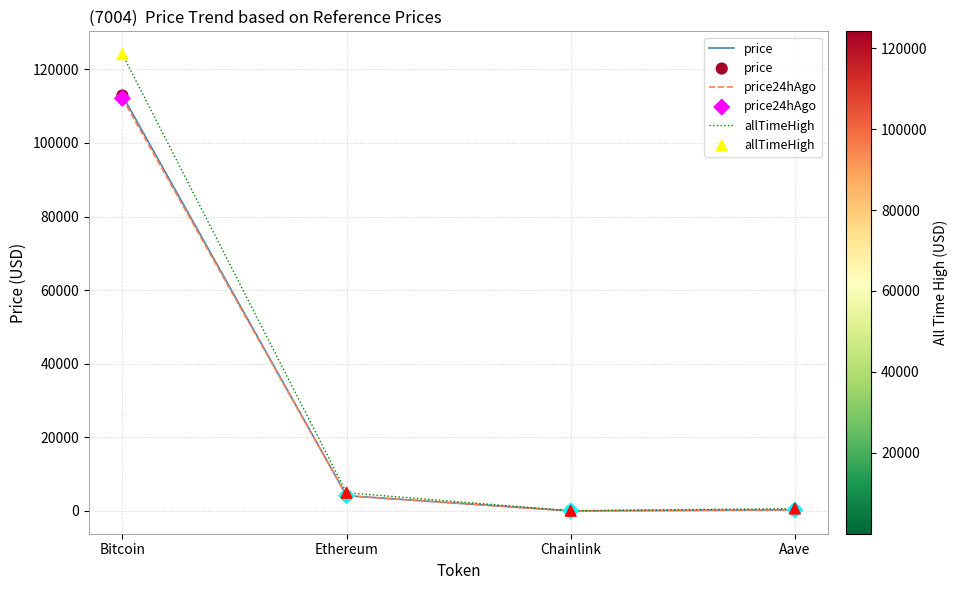

At which category is the sum across all series the highest?

Bitcoin